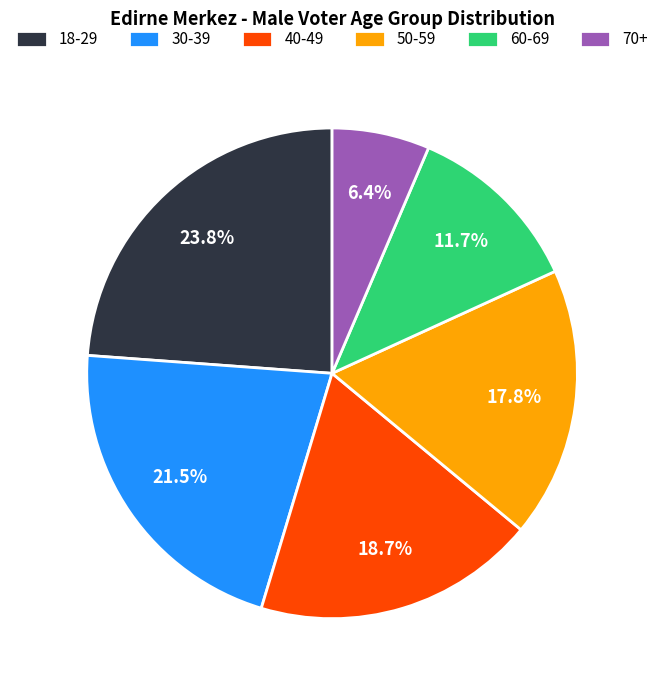

How much of the chart is everything except 50-59?

82.2%